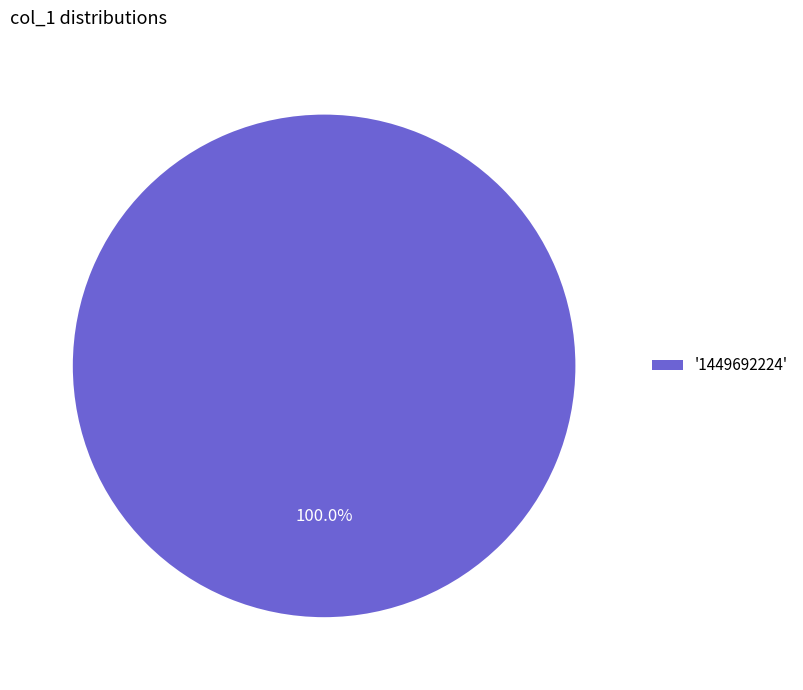

Rank the categories by value from highest to lowest.

'1449692224'